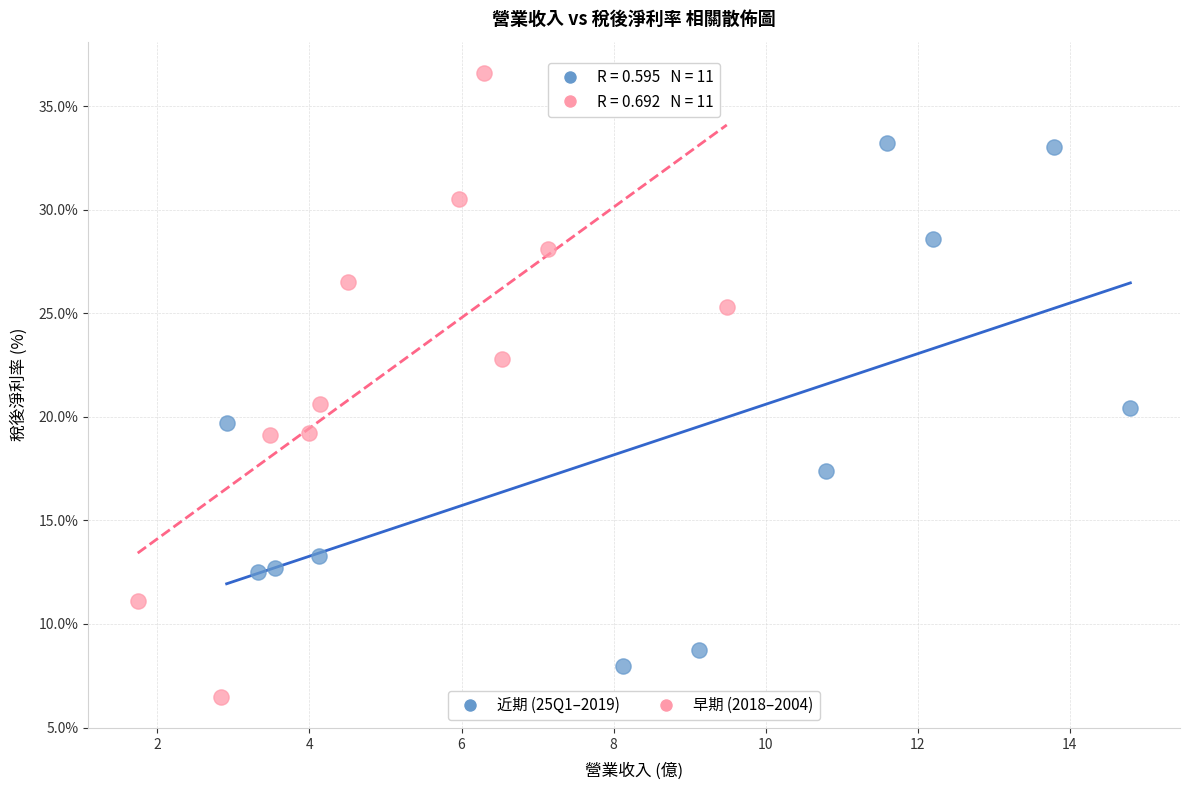

Which series has the largest Y range (max minus min)?

早期 (2018–2004)